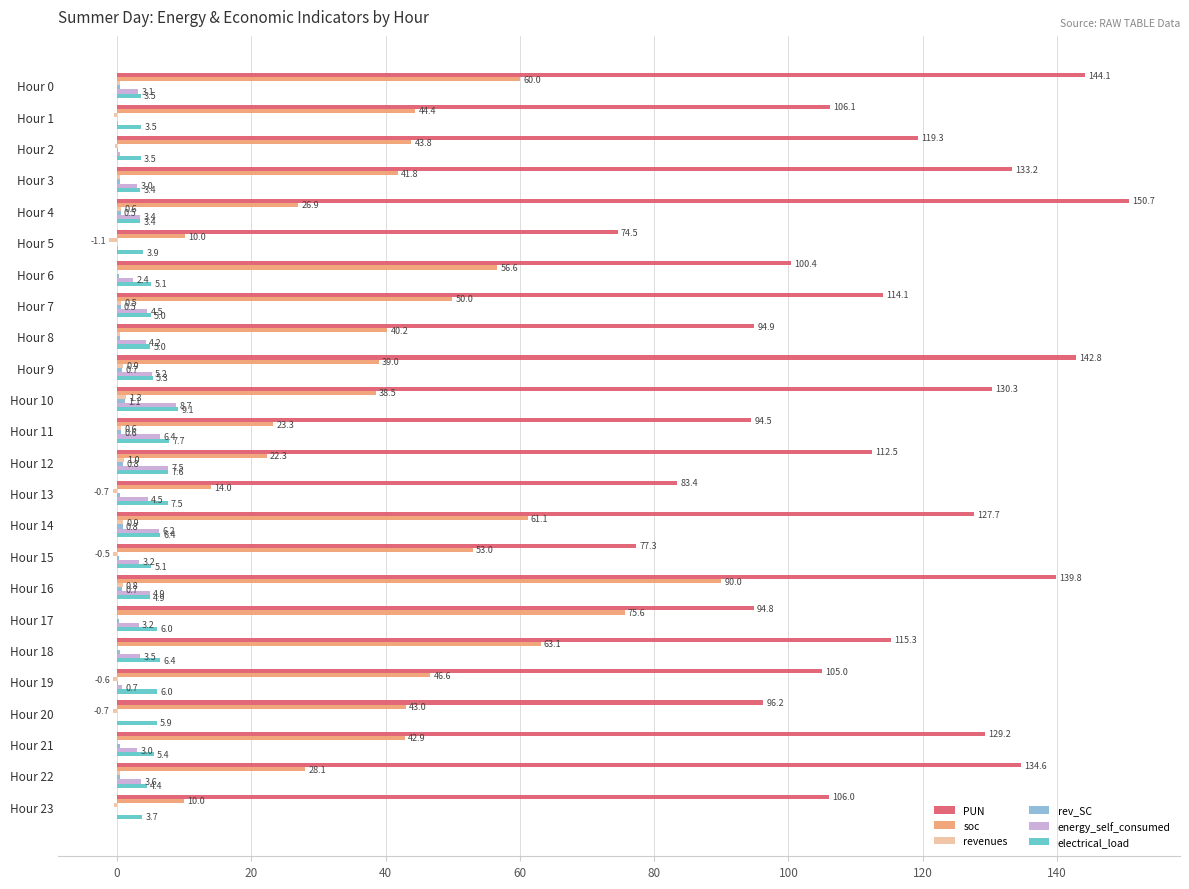

What is the greatest value displayed?

150.7